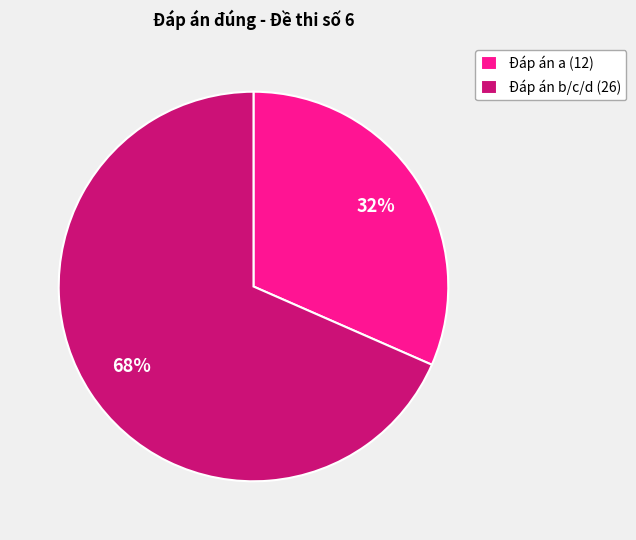

Which slice is the largest?

Đáp án b/c/d (26)